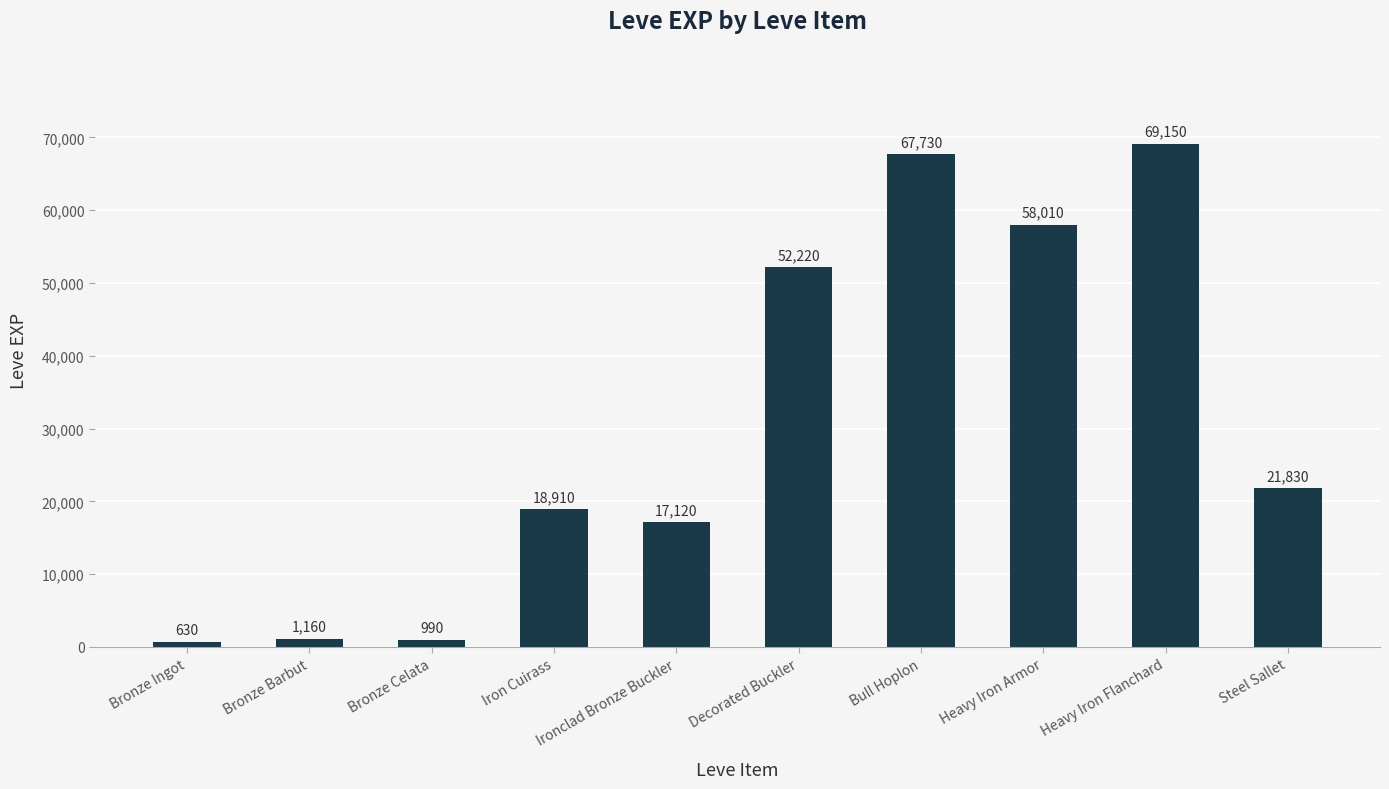

Rank the categories by value from highest to lowest.

Heavy Iron Flanchard, Bull Hoplon, Heavy Iron Armor, Decorated Buckler, Steel Sallet, Iron Cuirass, Ironclad Bronze Buckler, Bronze Barbut, Bronze Celata, Bronze Ingot